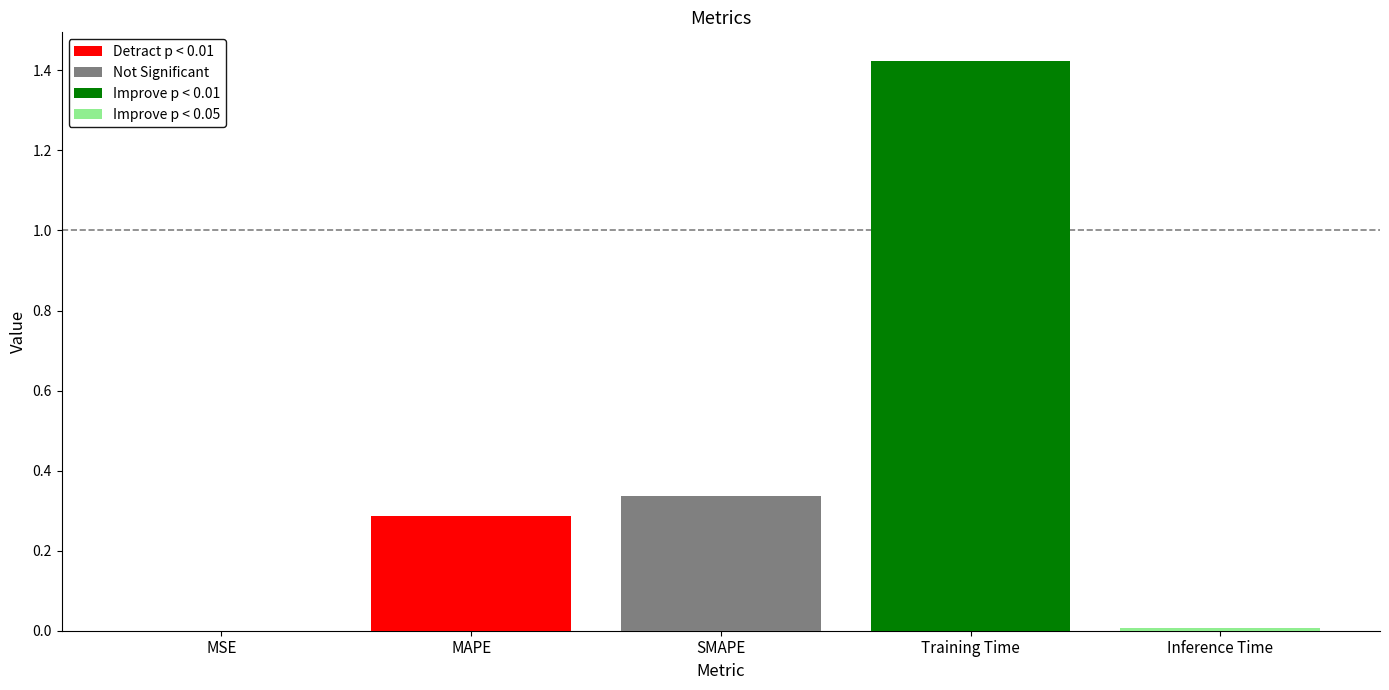

What is the sum of all Detract p < 0.01 values?

0.3